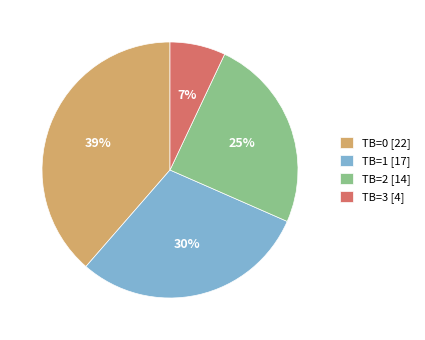

Between TB=3 and TB=0, which is larger?

TB=0